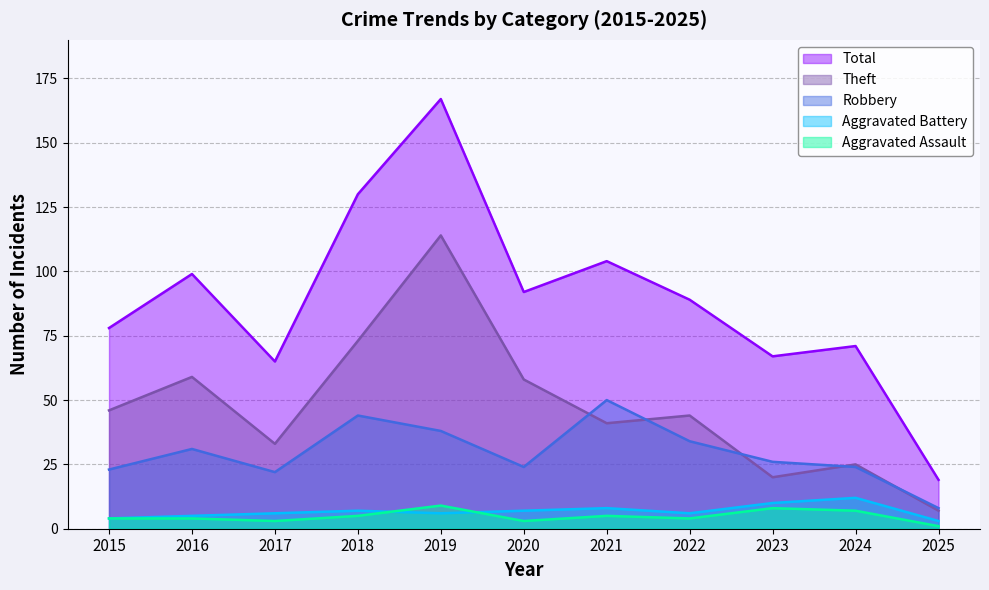

How many data points in Total are above 89?

5